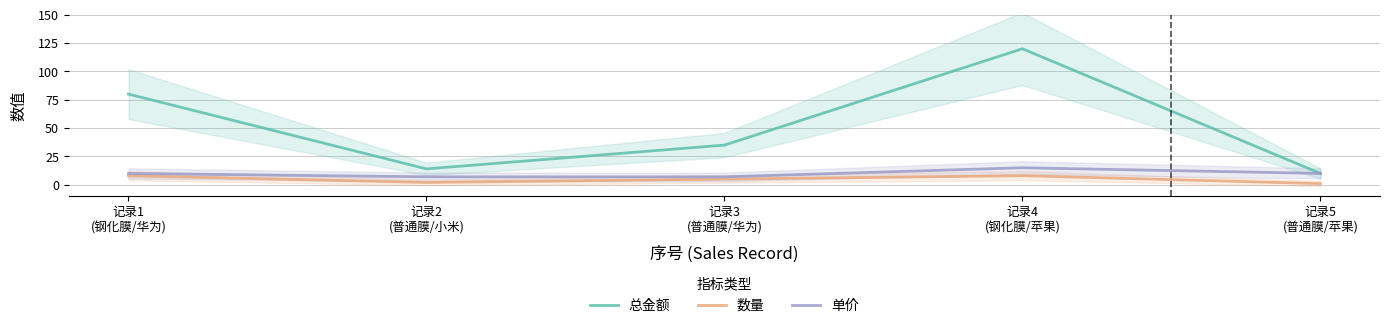

Reading left to right, extract all data points from this chart.

总金额: 记录1
(钢化膜/华为)=80	记录2
(普通膜/小米)=14	记录3
(普通膜/华为)=35	记录4
(钢化膜/苹果)=120	记录5
(普通膜/苹果)=10
数量: 记录1
(钢化膜/华为)=8	记录2
(普通膜/小米)=2	记录3
(普通膜/华为)=5	记录4
(钢化膜/苹果)=8	记录5
(普通膜/苹果)=1
单价: 记录1
(钢化膜/华为)=10	记录2
(普通膜/小米)=7	记录3
(普通膜/华为)=7	记录4
(钢化膜/苹果)=15	记录5
(普通膜/苹果)=10